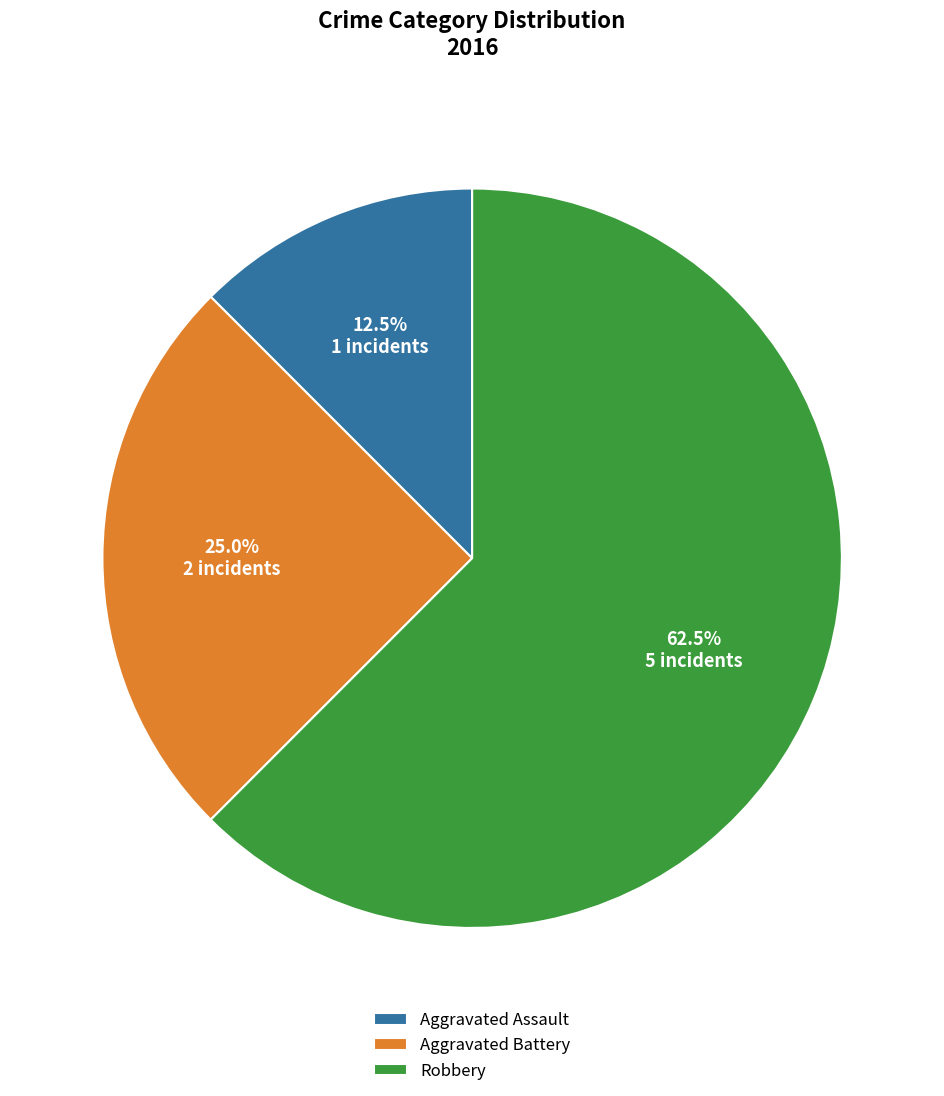

Approximately how many times larger is the value at Aggravated Assault compared to Aggravated Battery?

0.5